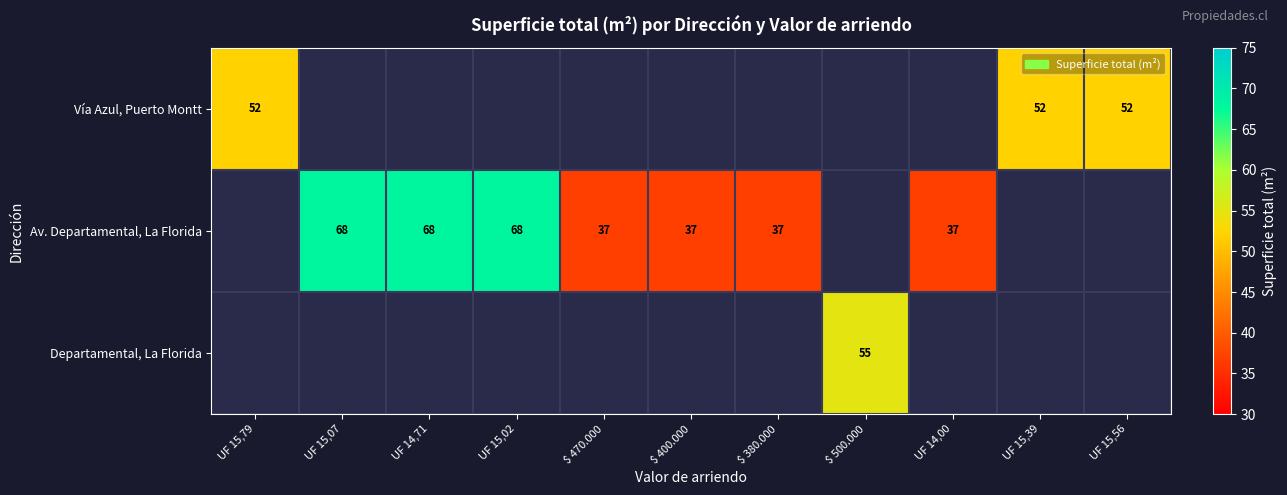

True or false: Av. Departamental, La Florida has a value of 15 at $ 400.000.

False